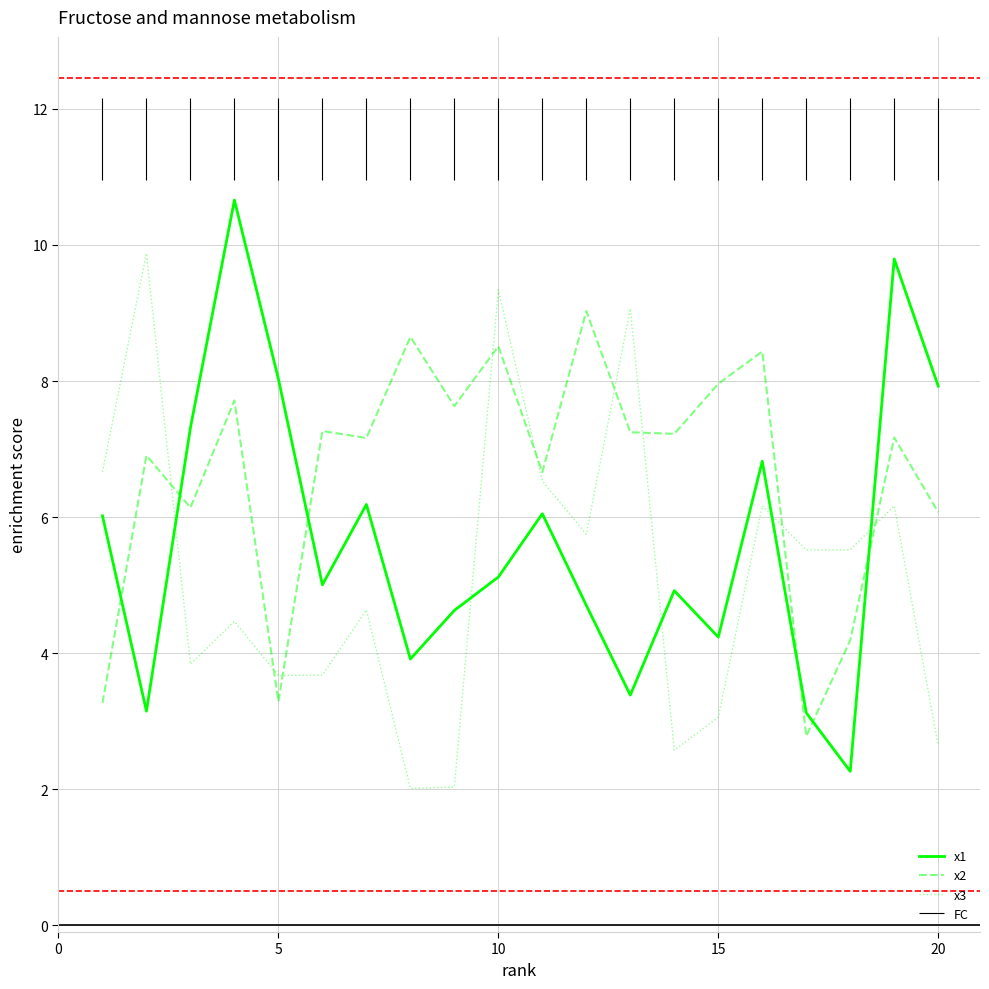

What is the value of the x3 point at the 18th from the left?

5.5